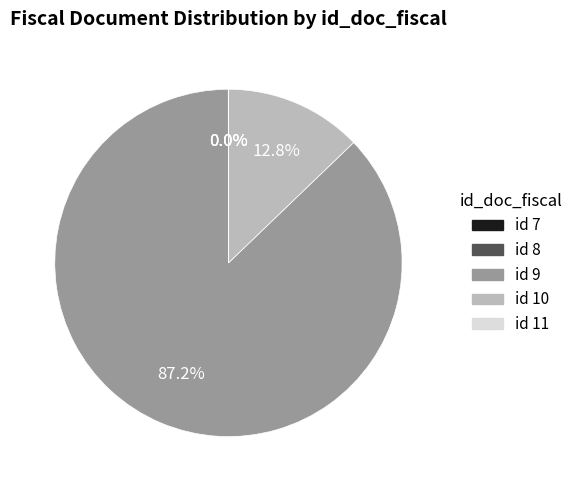

Is there a majority slice in this chart?

Yes